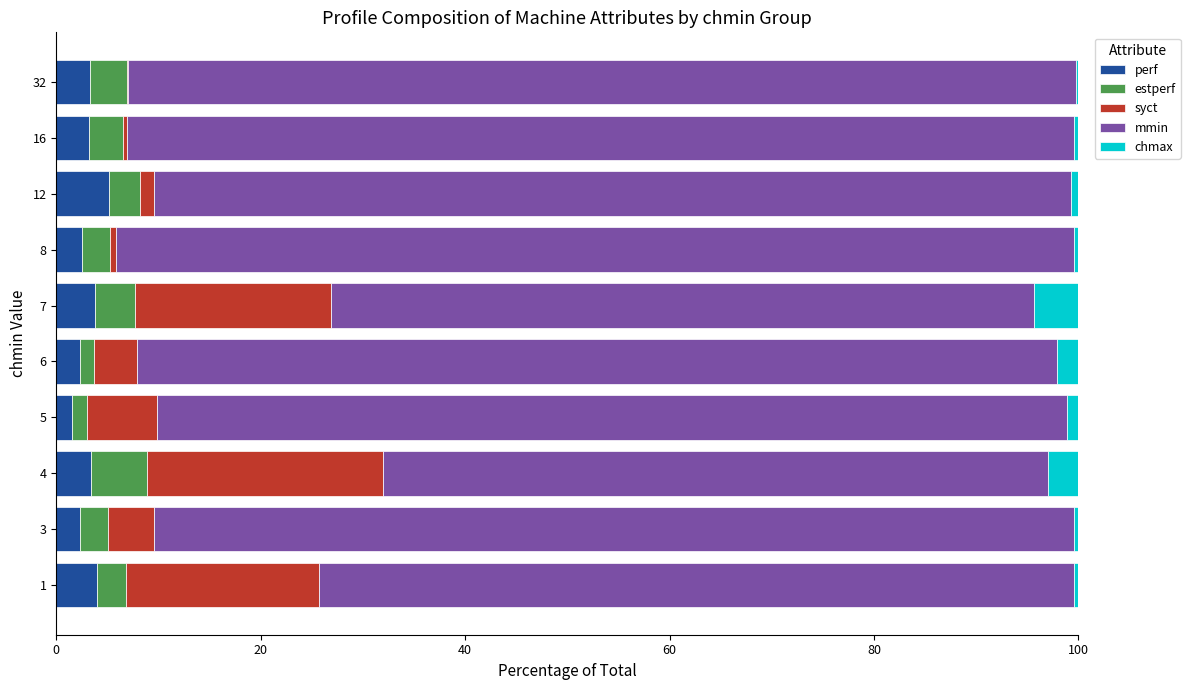

What is the highest value of the perf series?

5.1